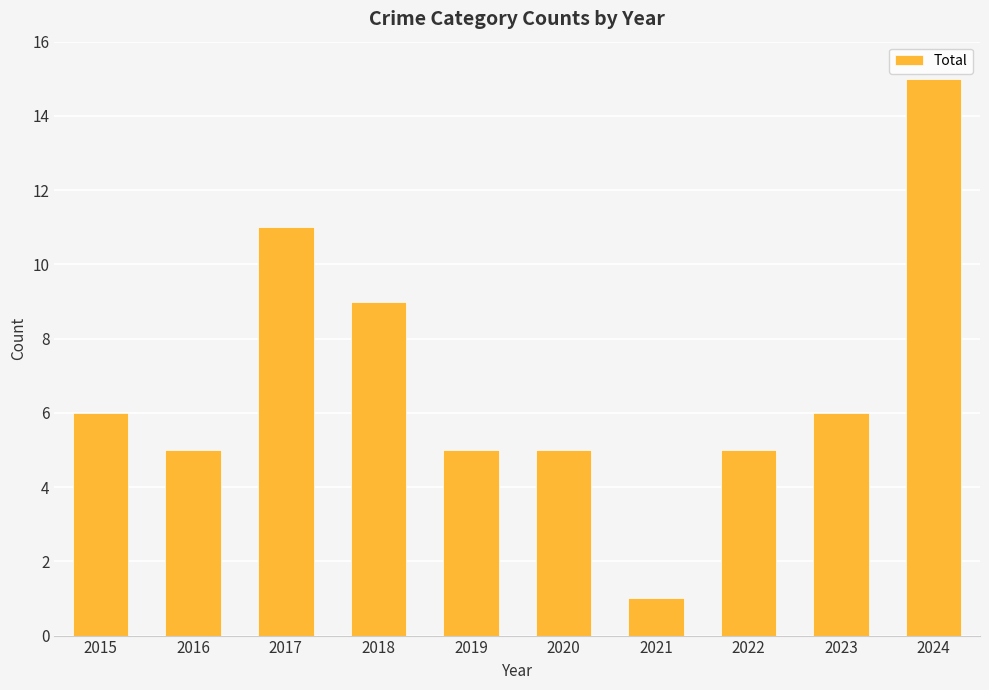

Is it true that the value at 2017 is 11?

True